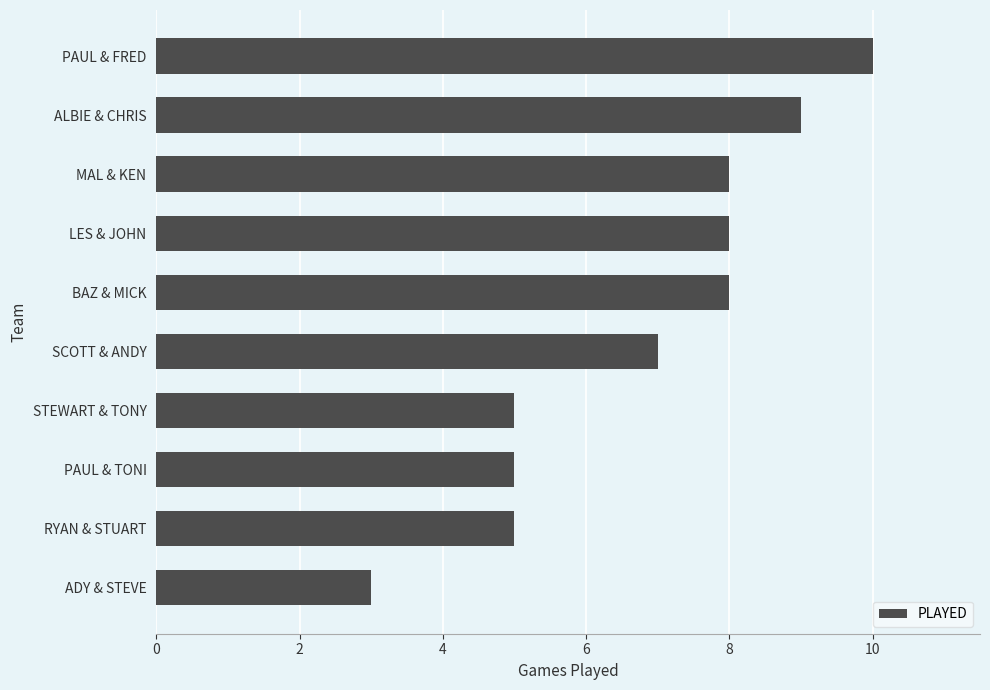

What is the average value?

7